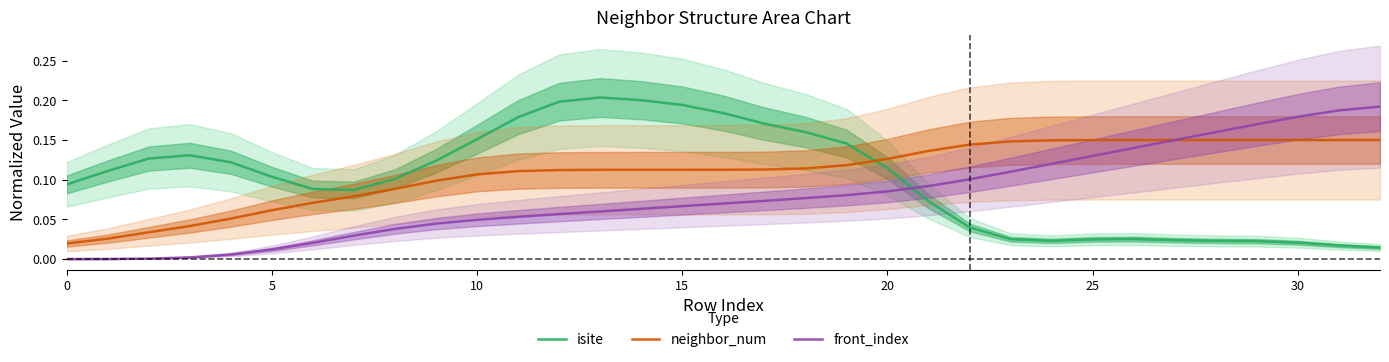

In isite, how many points are lower than both neighbors (excluding endpoints)?

2